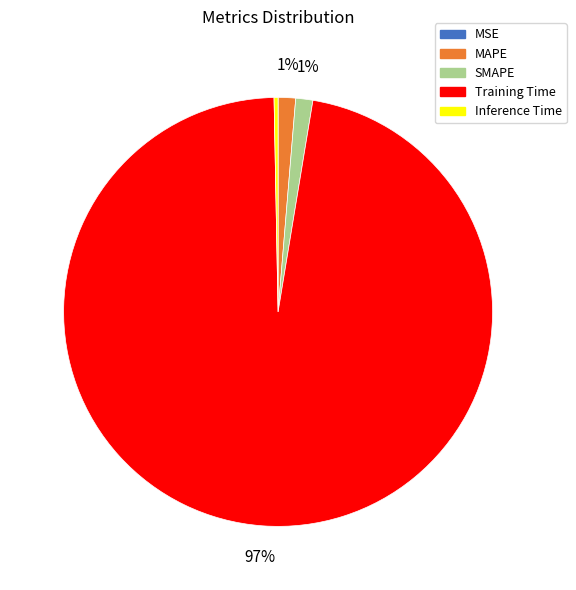

The SMAPE slice represents 1% of the pie. True or false?

True